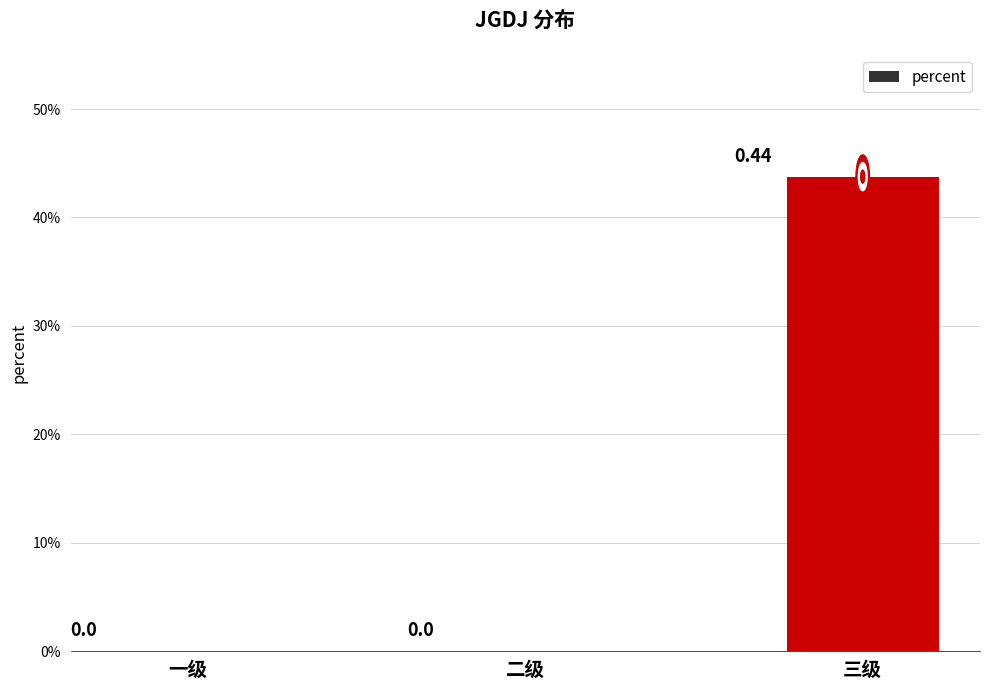

List the labels in order of value, largest first.

三级, 一级, 二级